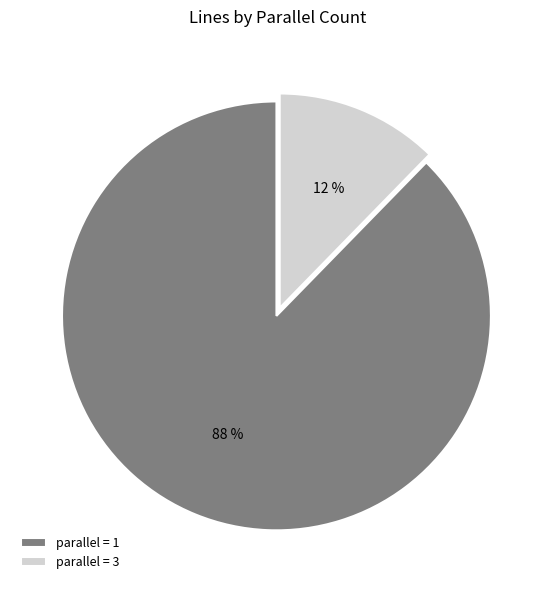

Is the sum of parallel = 3 and parallel = 1 greater than half?

Yes